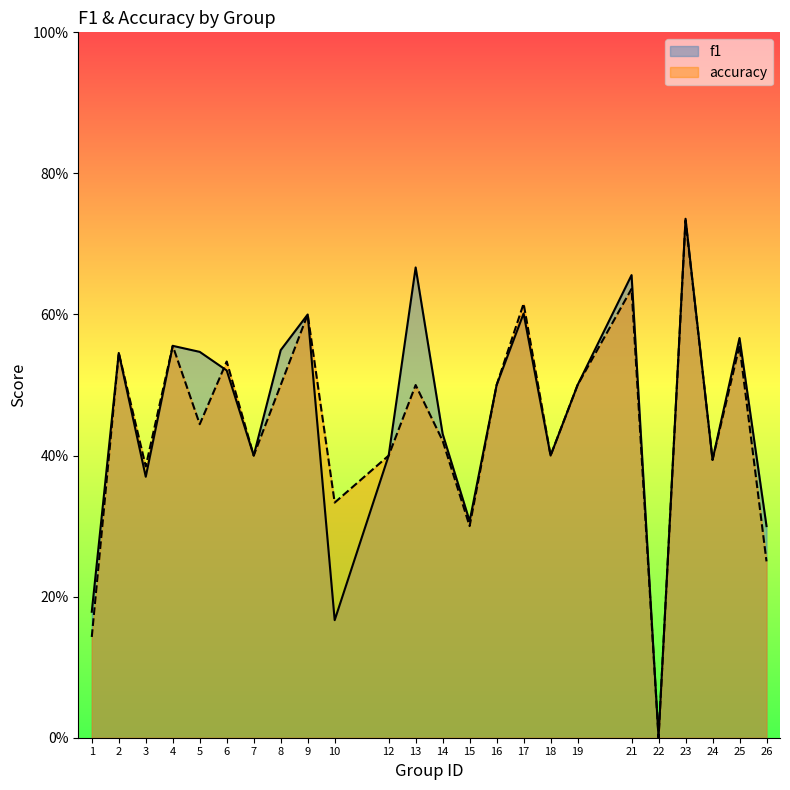

Is the value of accuracy at 3 greater than the value of f1 at 9?

No